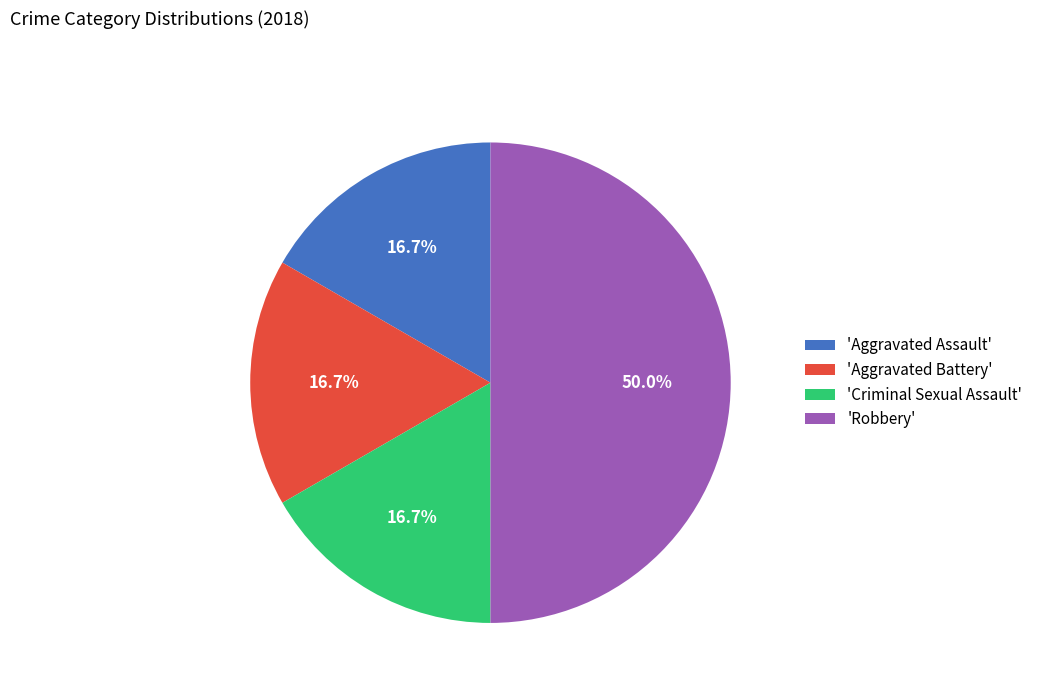

What is the largest slice in the pie chart?

'Robbery'